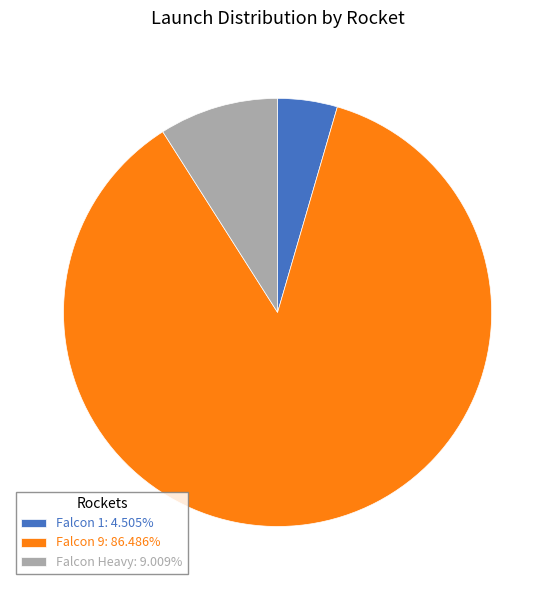

What is the ratio of the value at Falcon 1 to the value at Falcon Heavy?

0.5